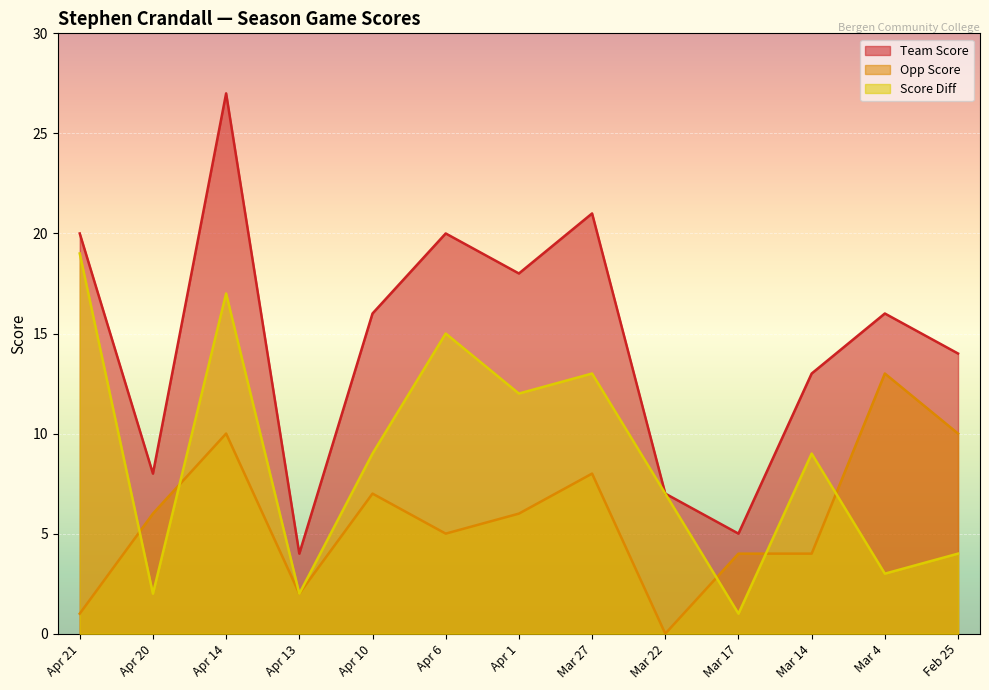

How many distinct data groups are displayed?

3